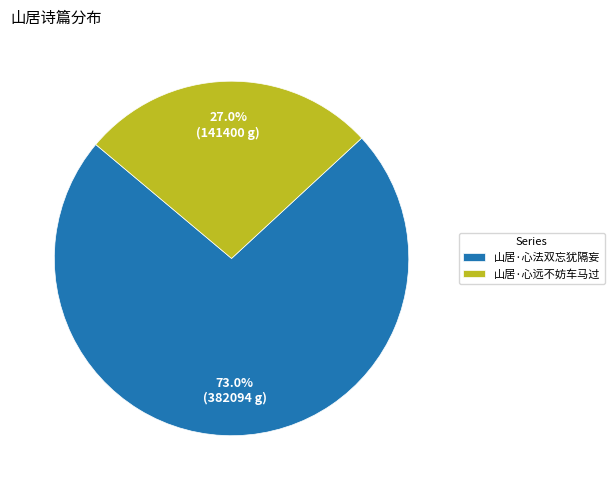

Do 山居·心远不妨车马过 and 山居·心法双忘犹隔妄 together represent more than half of the pie?

Yes